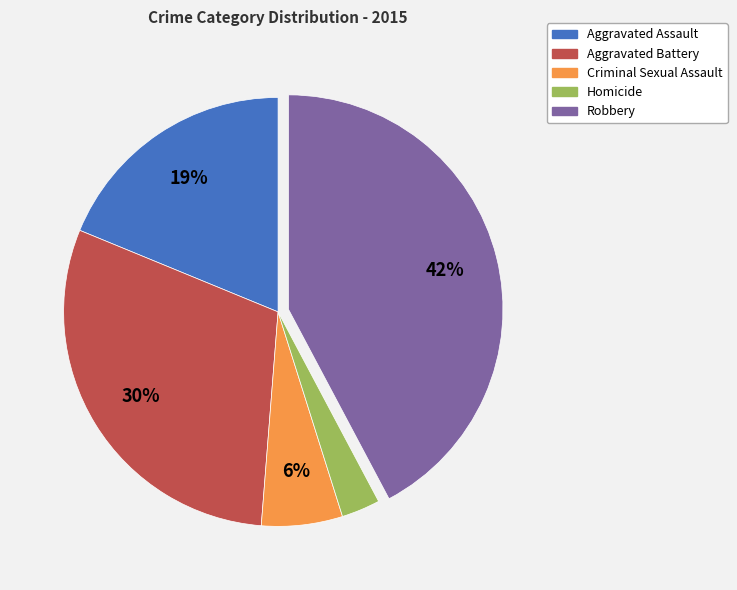

Rank the categories by value from highest to lowest.

Robbery, Aggravated Battery, Aggravated Assault, Criminal Sexual Assault, Homicide